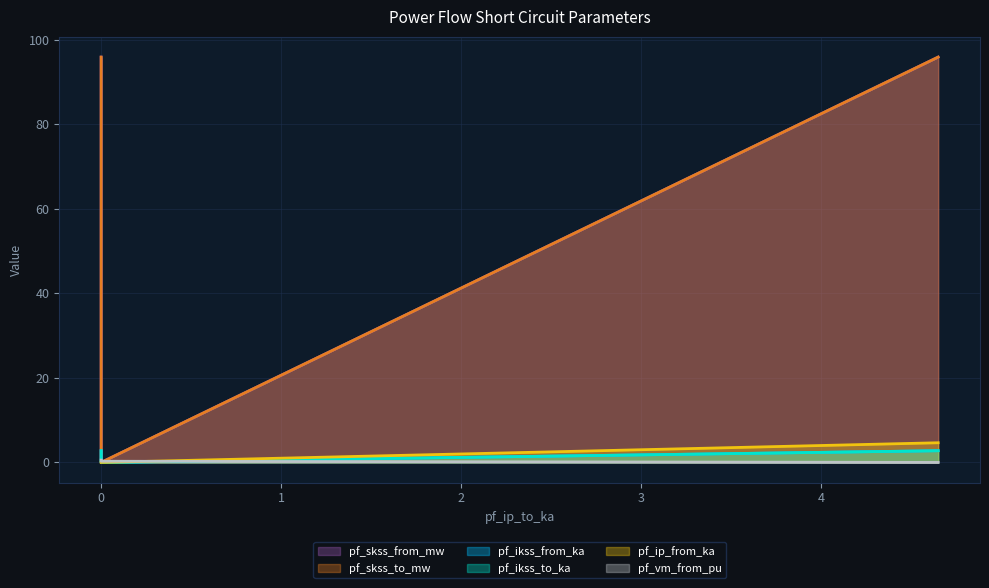

How many series are shown in this chart?

6